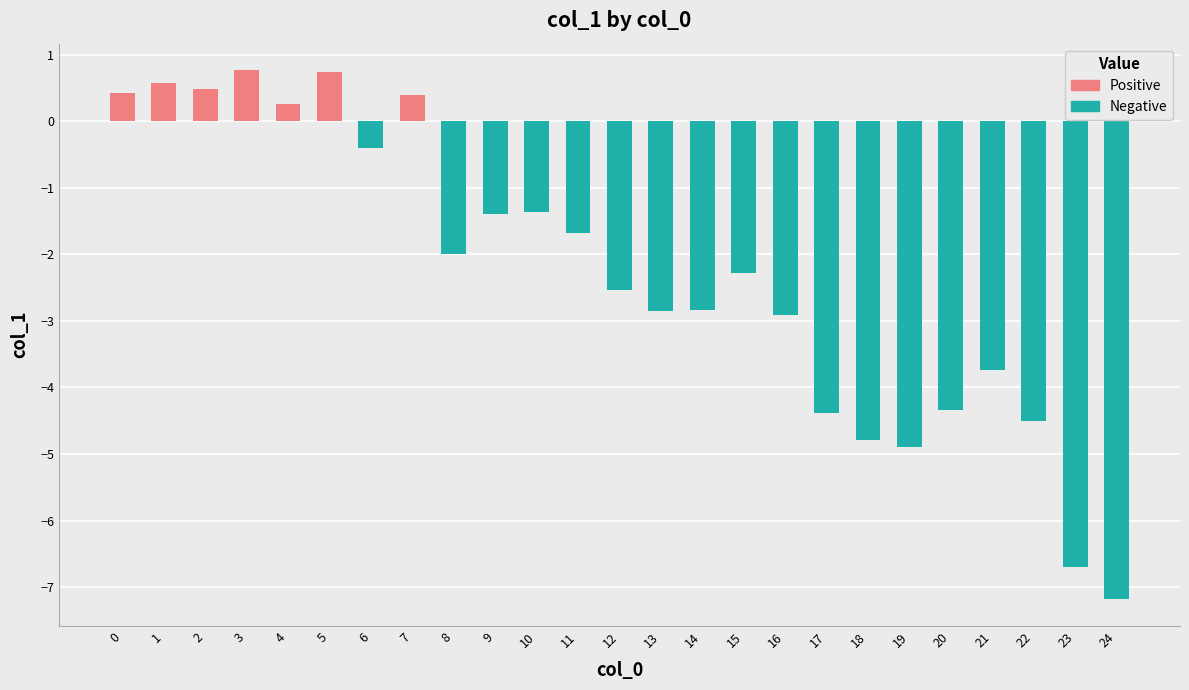

What is the sum of all values?

-57.2